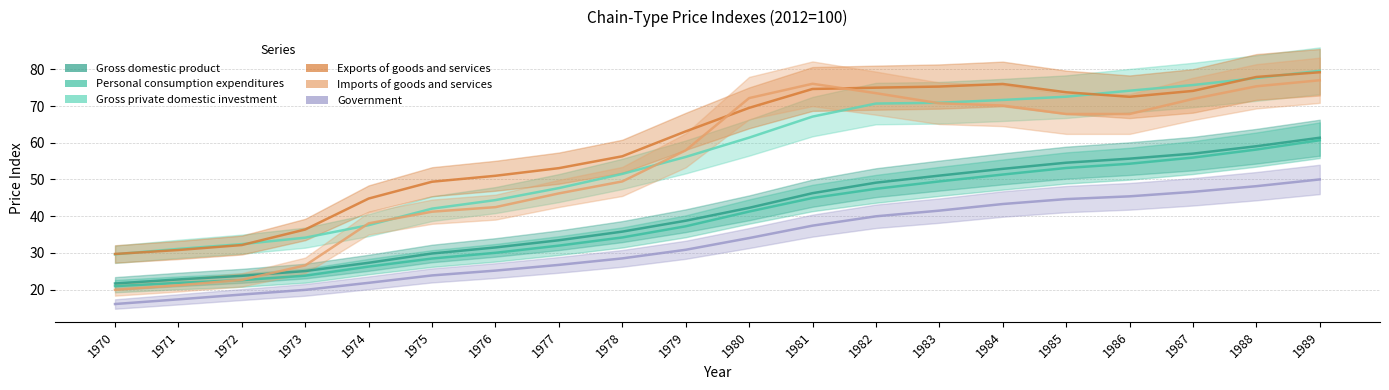

What are all the series names shown in the legend?

Gross domestic product, Personal consumption expenditures, Gross private domestic investment, Exports of goods and services, Imports of goods and services, Government